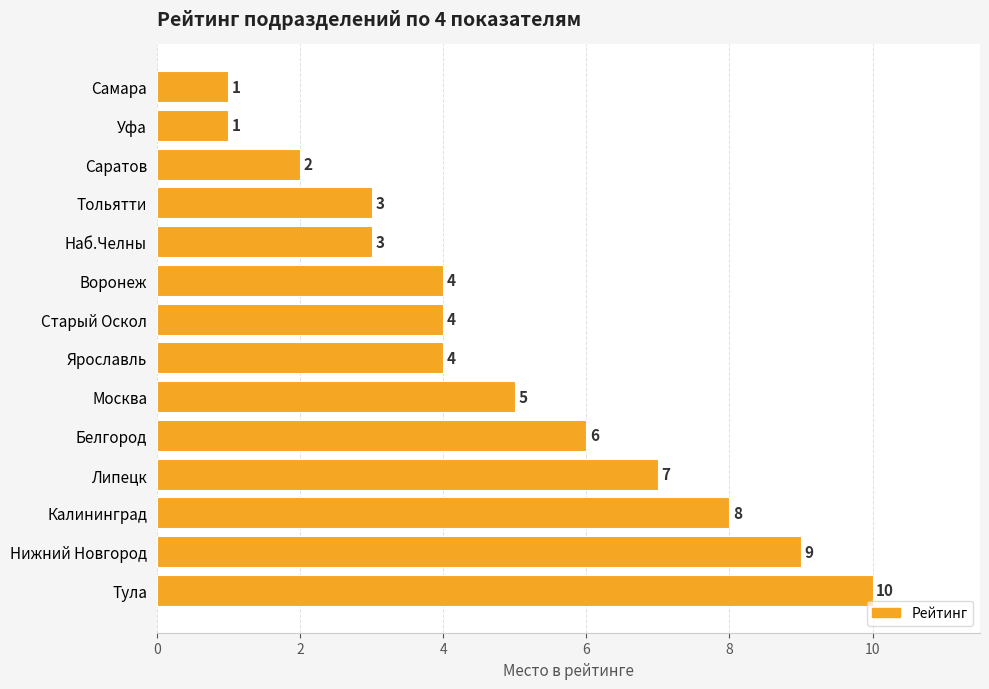

What is the value of the 10th bar from the top?

6